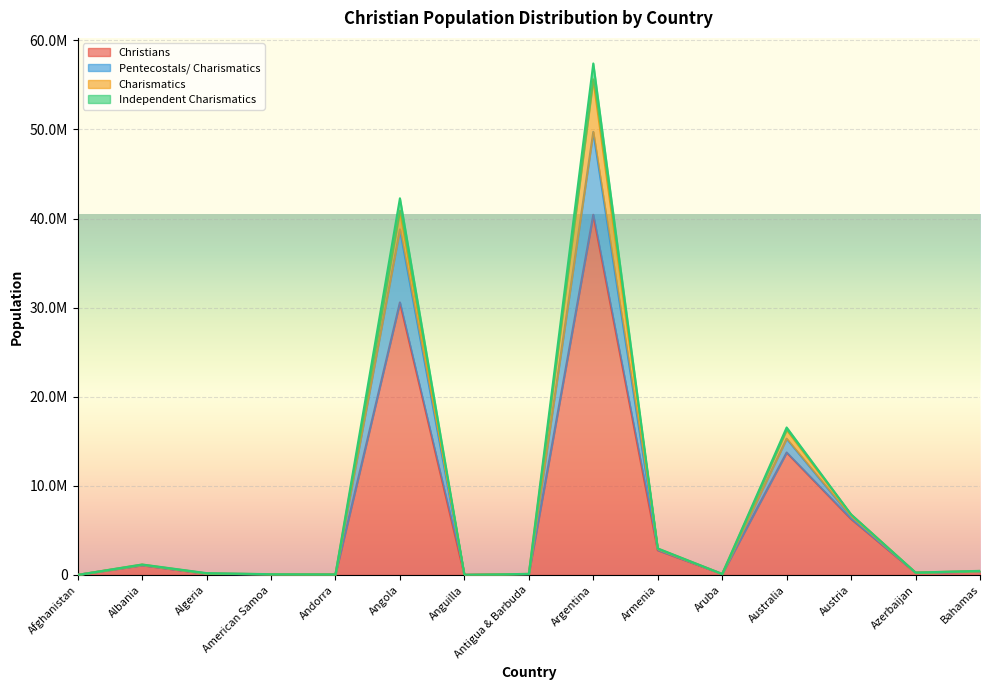

At which label does Independent Charismatics reach its minimum?

Afghanistan